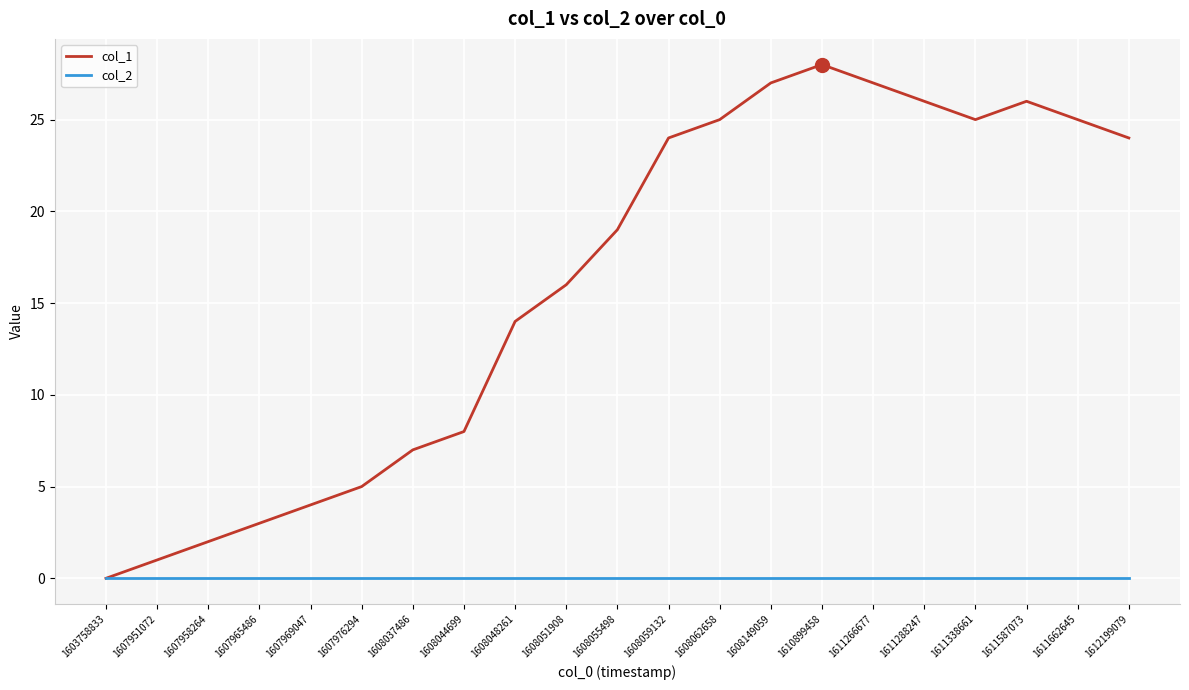

Reading right to left, transcribe all the data shown in this chart.

col_1: 1612199079=24	1611662645=25	1611587073=26	1611338661=25	1611288247=26	1611266677=27	1610899458=28	1608149059=27	1608062658=25	1608059132=24	1608055498=19	1608051908=16	1608048261=14	1608044699=8	1608037486=7	1607976294=5	1607969047=4	1607965486=3	1607958264=2	1607951072=1	1603758833=0
col_2: 1612199079=0	1611662645=0	1611587073=0	1611338661=0	1611288247=0	1611266677=0	1610899458=0	1608149059=0	1608062658=0	1608059132=0	1608055498=0	1608051908=0	1608048261=0	1608044699=0	1608037486=0	1607976294=0	1607969047=0	1607965486=0	1607958264=0	1607951072=0	1603758833=0